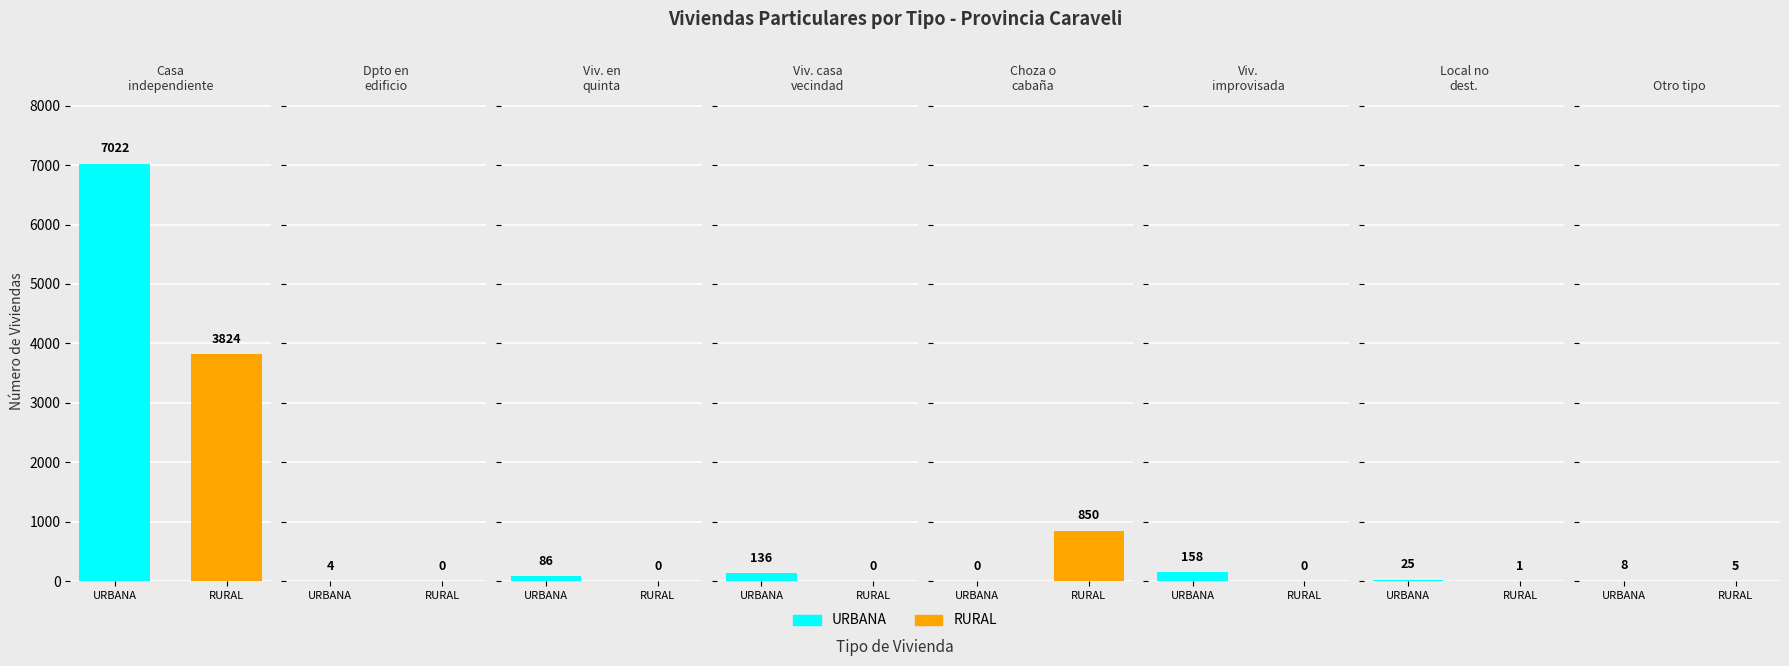

At which label does RURAL first exceed 1?

Casa independiente